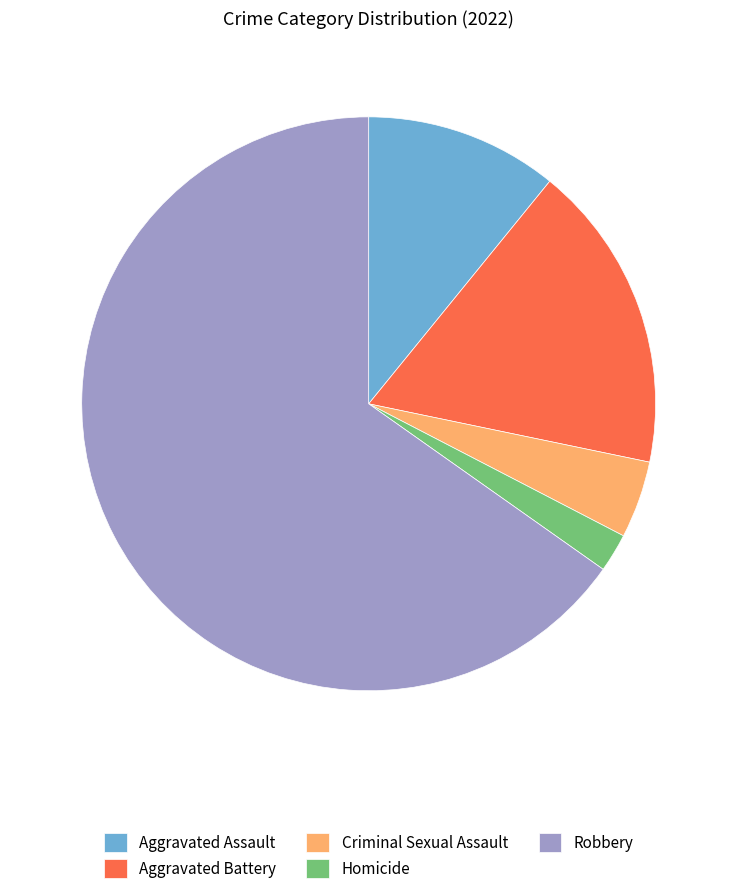

Is it true that Aggravated Assault is 5% of the pie?

False